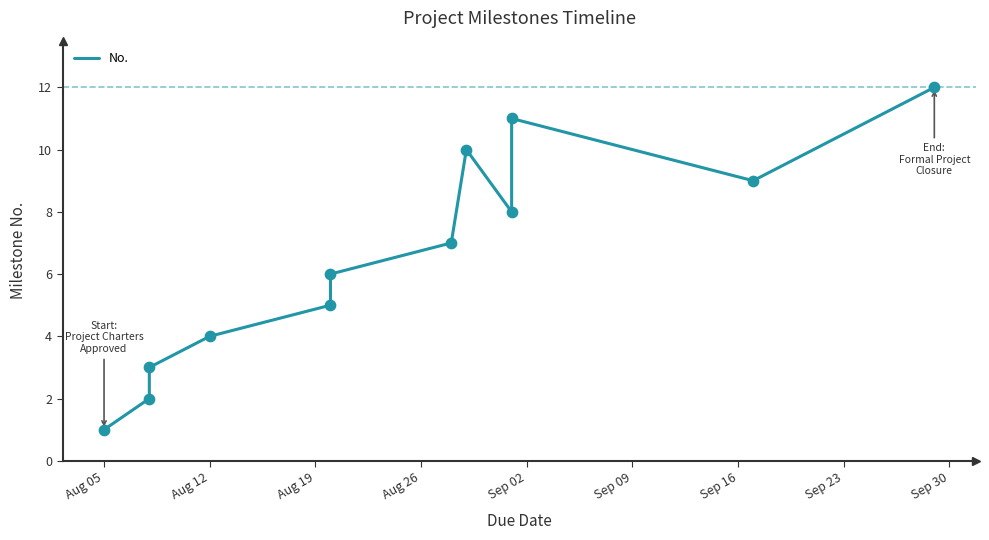

What is the change in value from Sep 09 to Sep 30?

+2